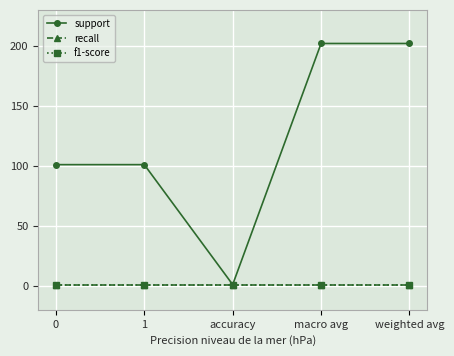

At which category is the sum across all series the highest?

macro avg